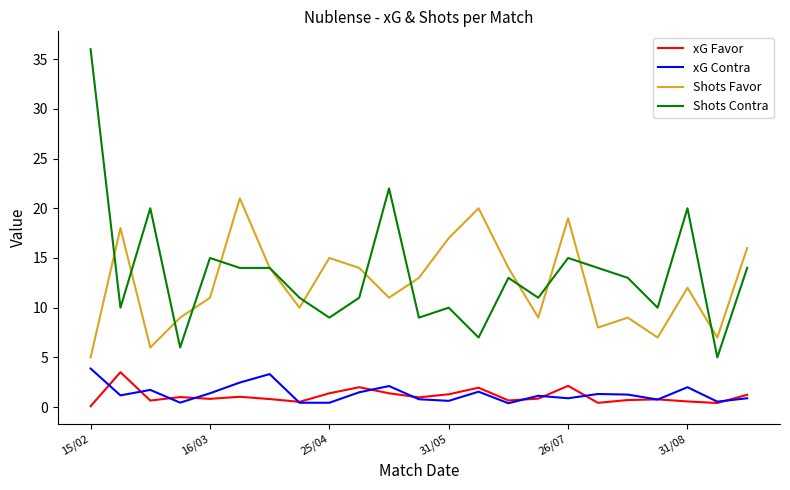

True or false: xG Contra and Shots Favor cross at least once.

False